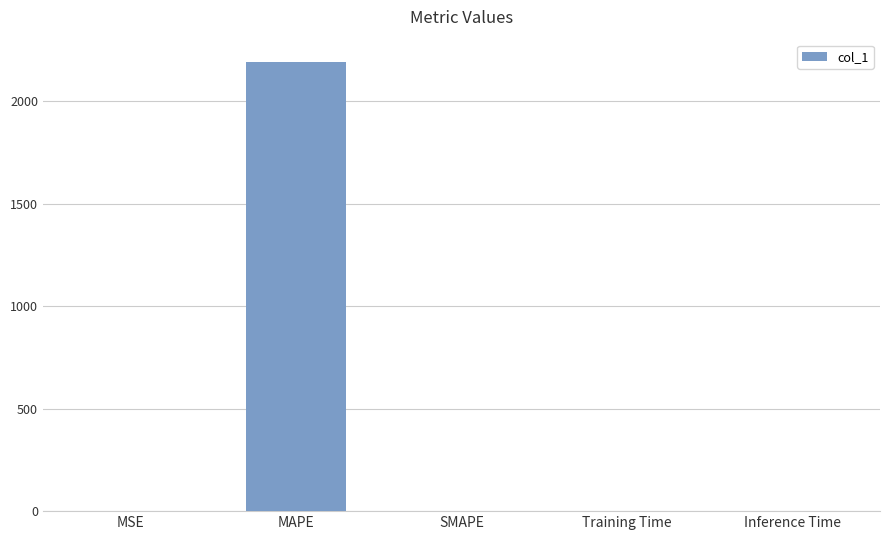

The chart shows a value of -1374.7 at SMAPE. True or false?

False